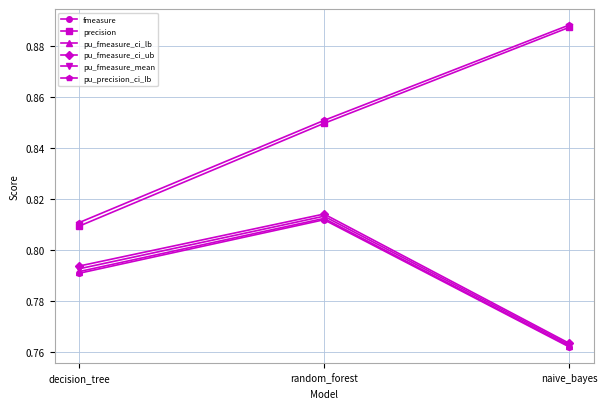

What are all the series names shown in the legend?

fmeasure, precision, pu_fmeasure_ci_lb, pu_fmeasure_ci_ub, pu_fmeasure_mean, pu_precision_ci_lb